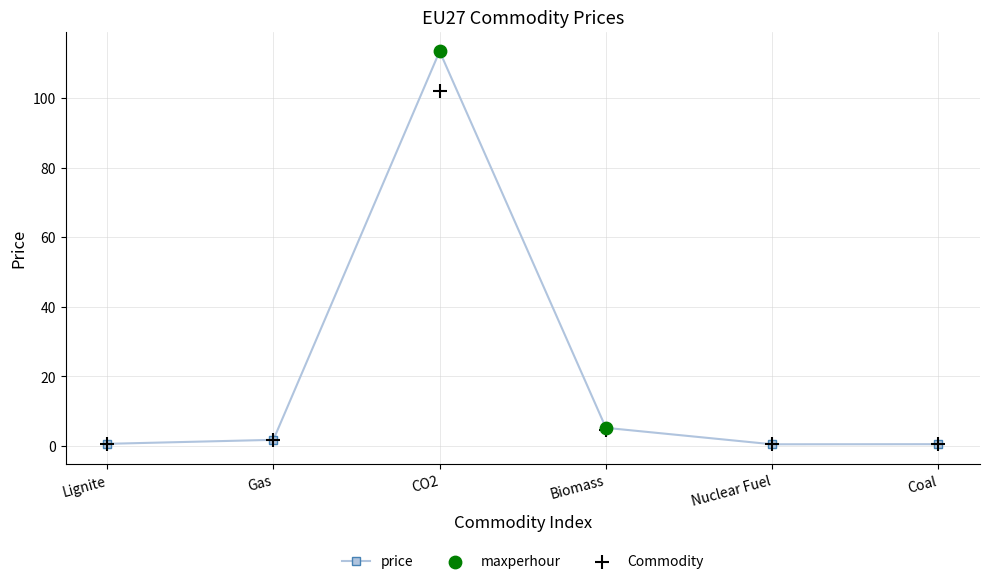

Read the price value at Biomass.

5.2